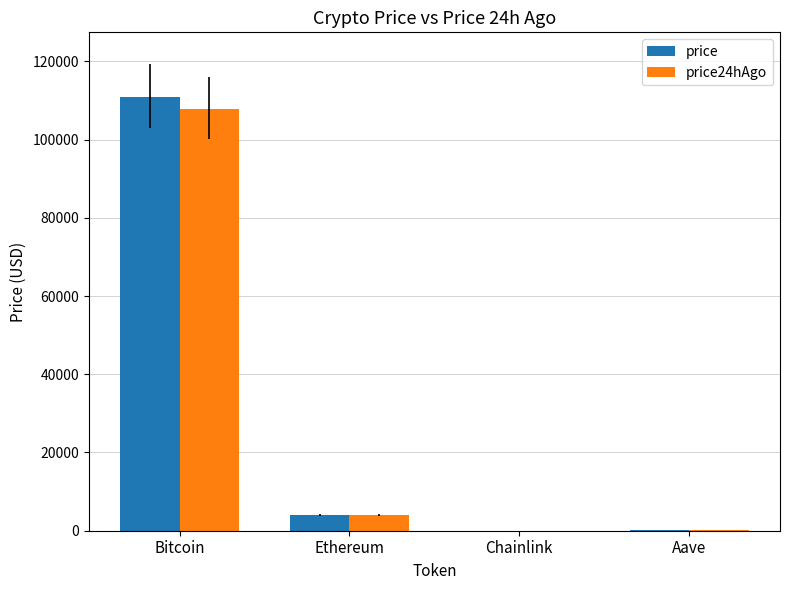

Between Bitcoin and Chainlink, which series saw the biggest shift?

price